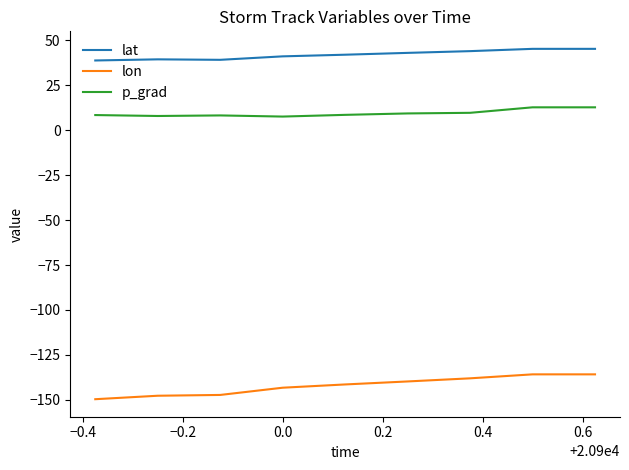

True or false: p_grad and lon intersect in this chart.

False